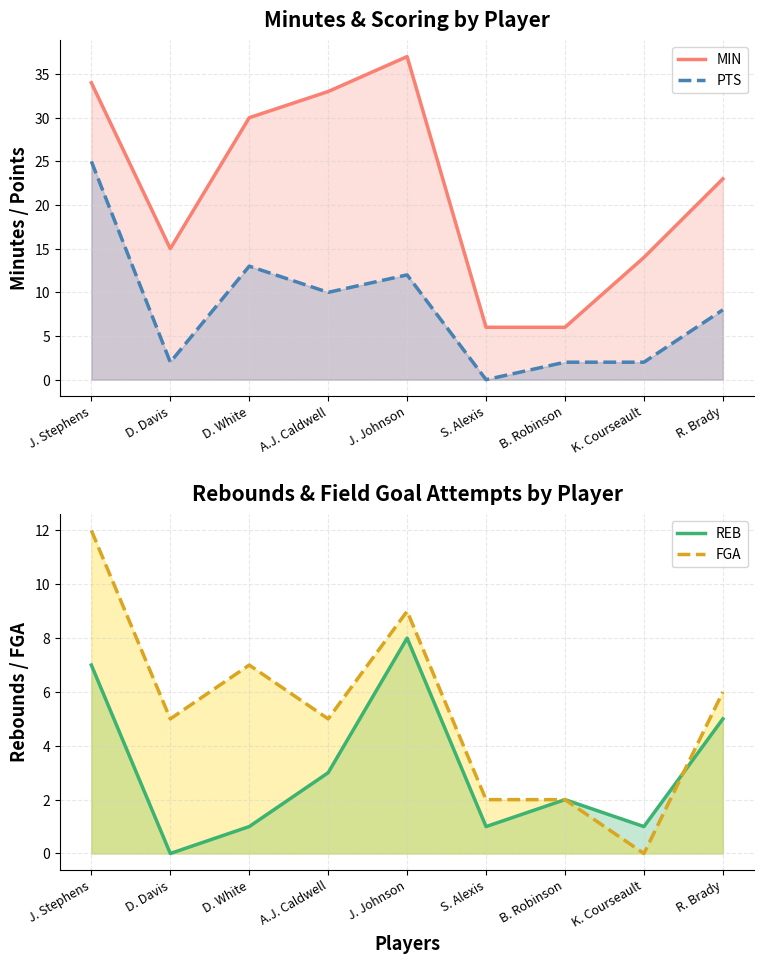

At J. Stephens, list the series in order from largest to smallest.

MIN (line), PTS (line), FGA (line), REB (line)